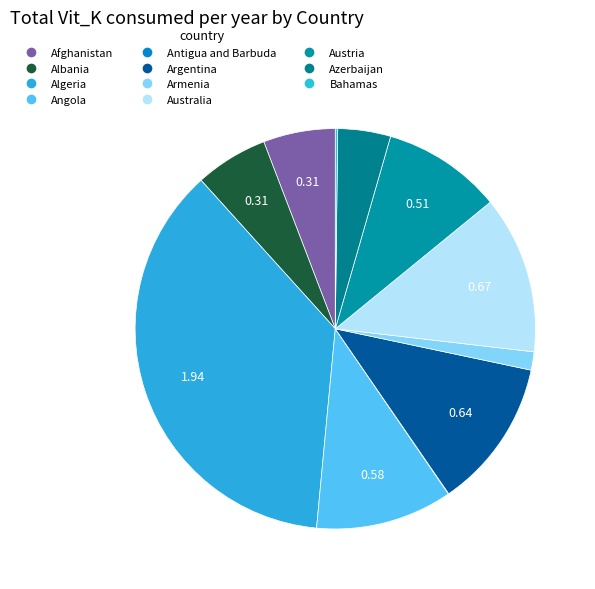

Rank the categories by value from lowest to highest.

Antigua and Barbuda, Bahamas, Armenia, Azerbaijan, Afghanistan, Albania, Austria, Angola, Argentina, Australia, Algeria